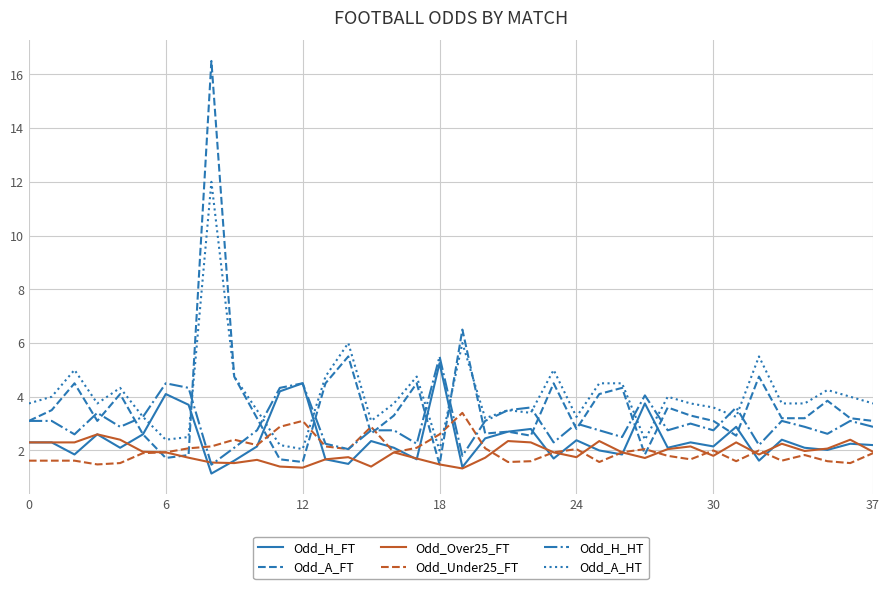

How many intersections are there between Odd_H_FT and Odd_A_HT?

8